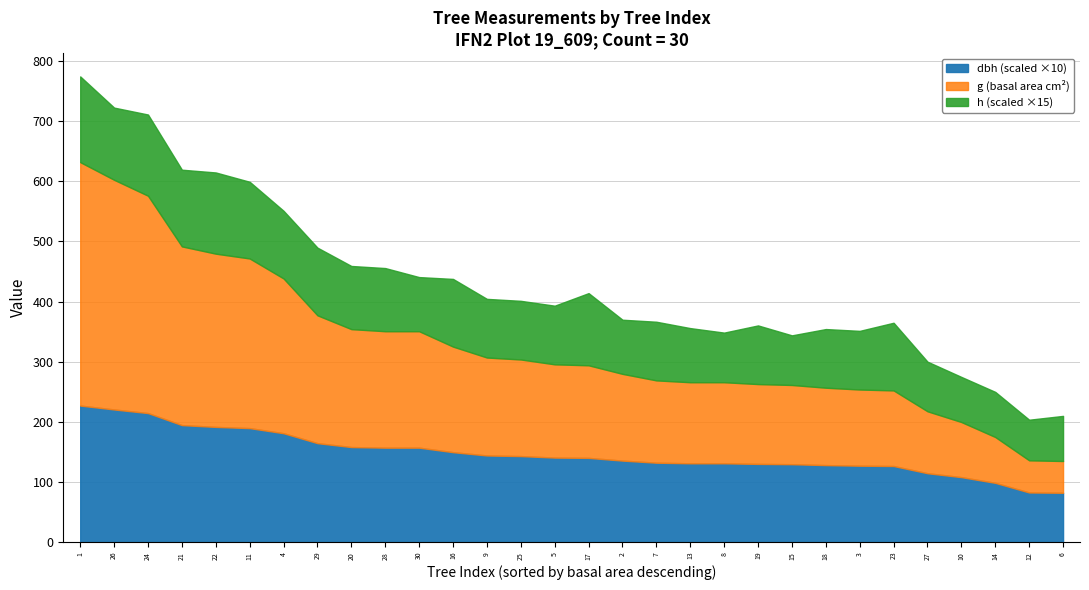

Where is the first local minimum for g?

3